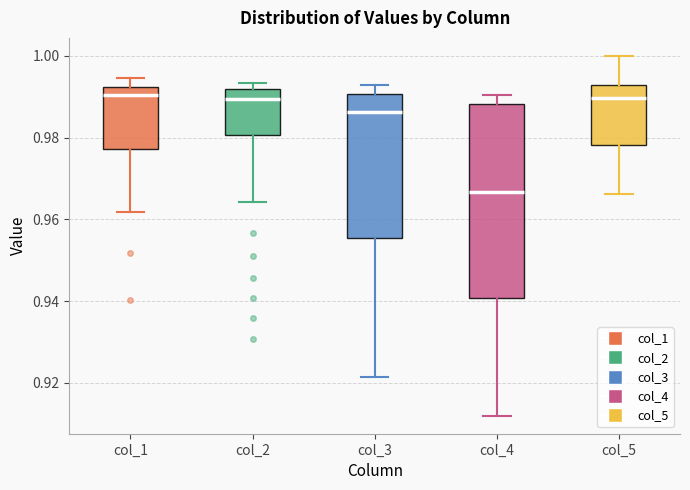

Reading left to right, read every box against the y-axis: the position of its median line, the range the box covers, and the ends of its whiskers. The values are not printed on the chart, so give them approximately, as read against the axis.

col_1: median 0.990, box 0.978 to 0.992, whiskers 0.962 to 0.994
col_2: median 0.990, box 0.980 to 0.992, whiskers 0.964 to 0.994
col_3: median 0.986, box 0.956 to 0.990, whiskers 0.922 to 0.992
col_4: median 0.966, box 0.940 to 0.988, whiskers 0.912 to 0.990
col_5: median 0.990, box 0.978 to 0.992, whiskers 0.966 to 1.000